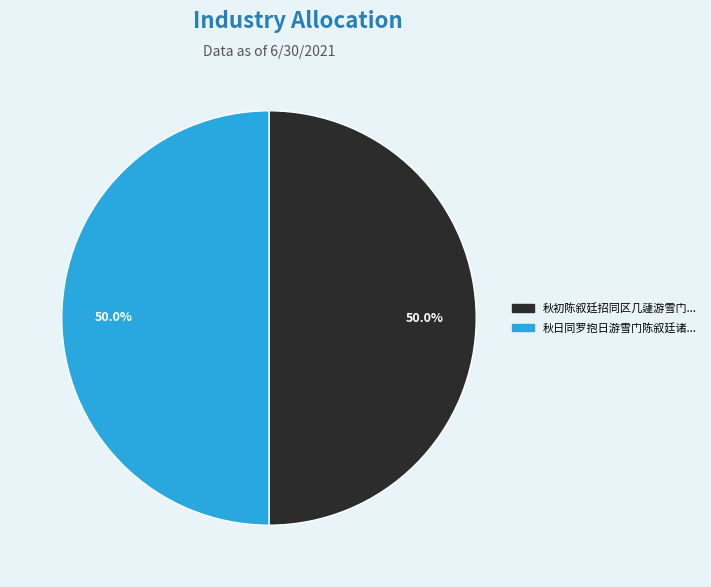

How many segments does this pie chart have?

2